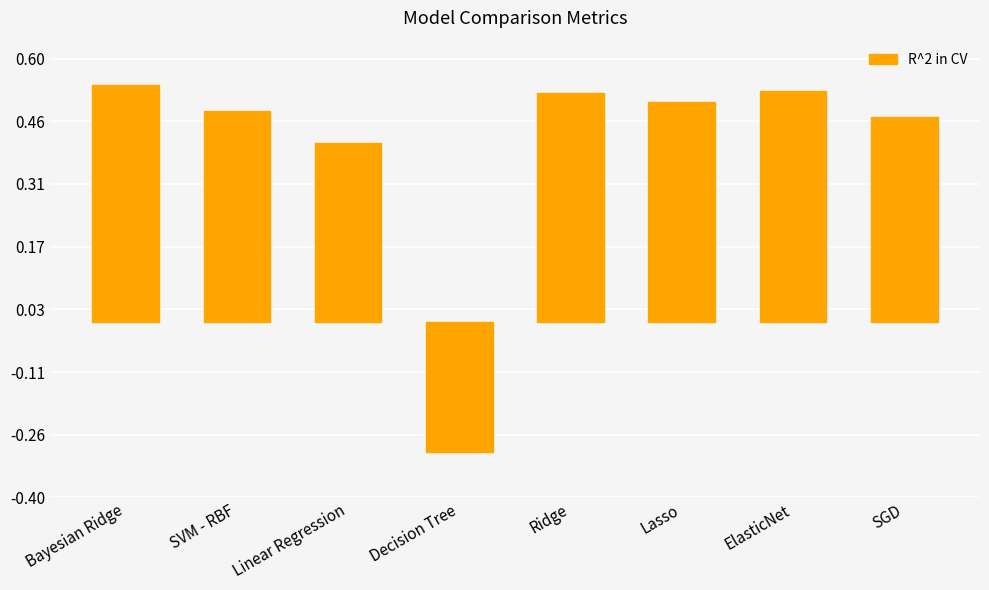

What is the label of the 7th bar from the left?

ElasticNet